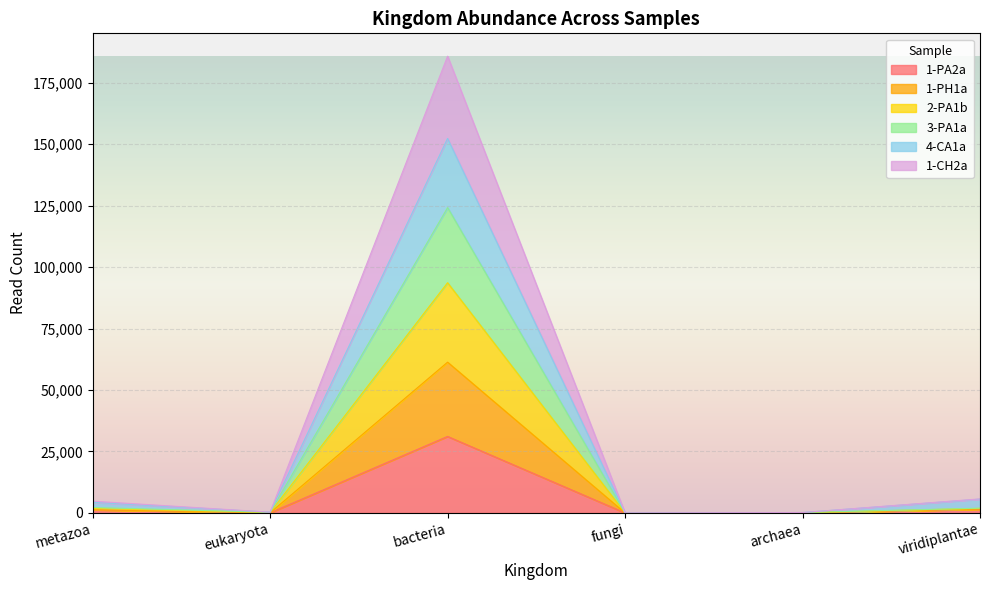

At which label does 1-CH2a first exceed 4775?

bacteria